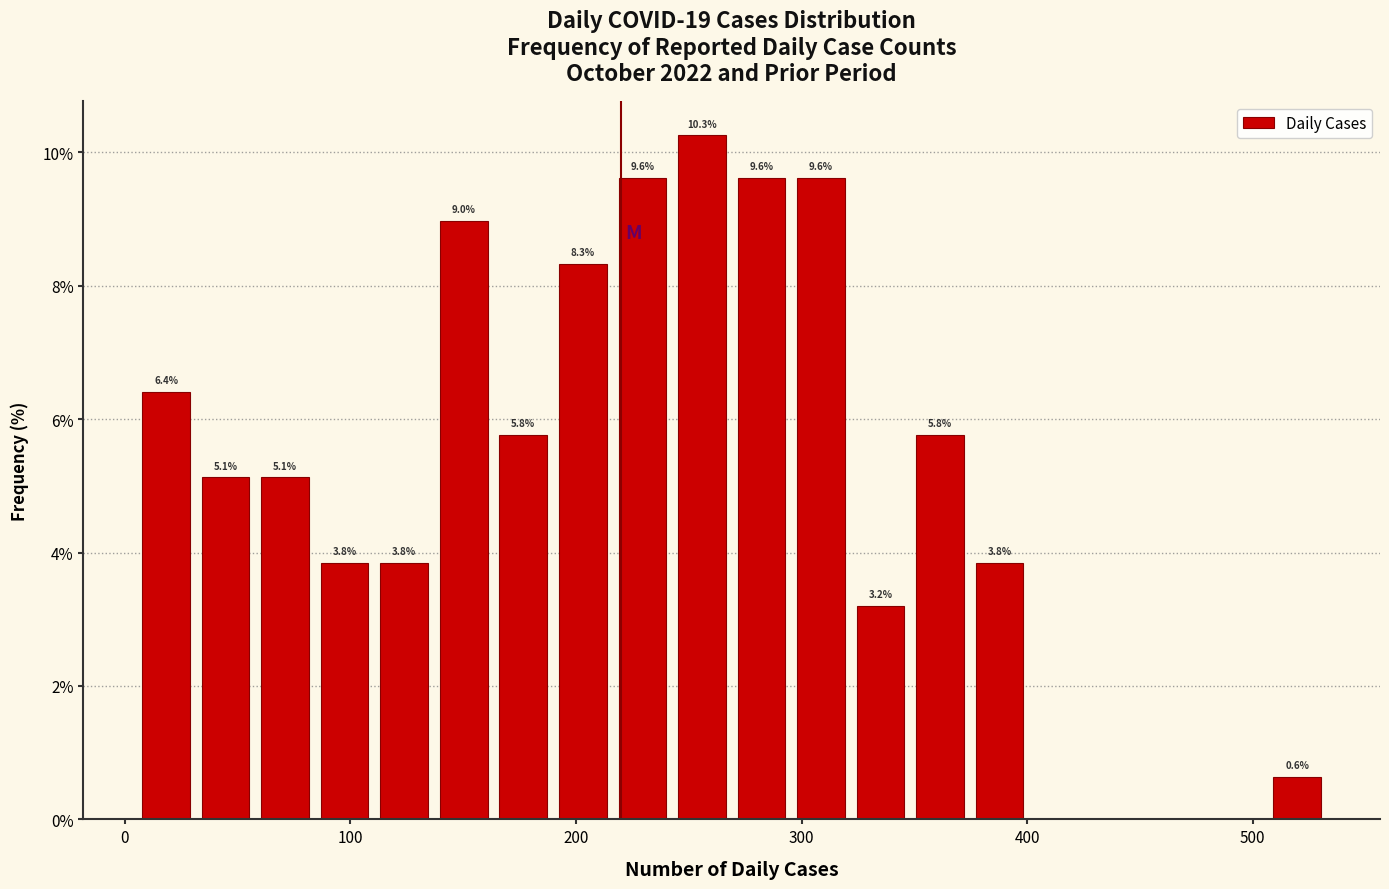

Read against the x-axis, roughly where is the centre of the tallest bar?

260